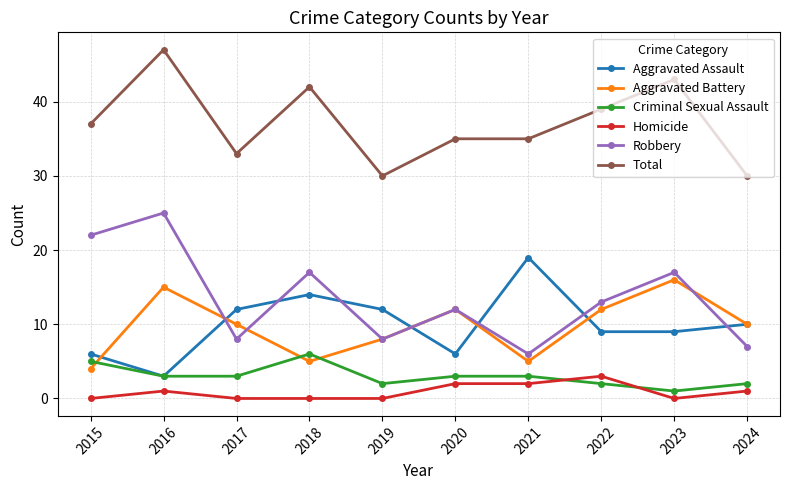

True or false: Total has more than 2 points higher than both neighbors.

True